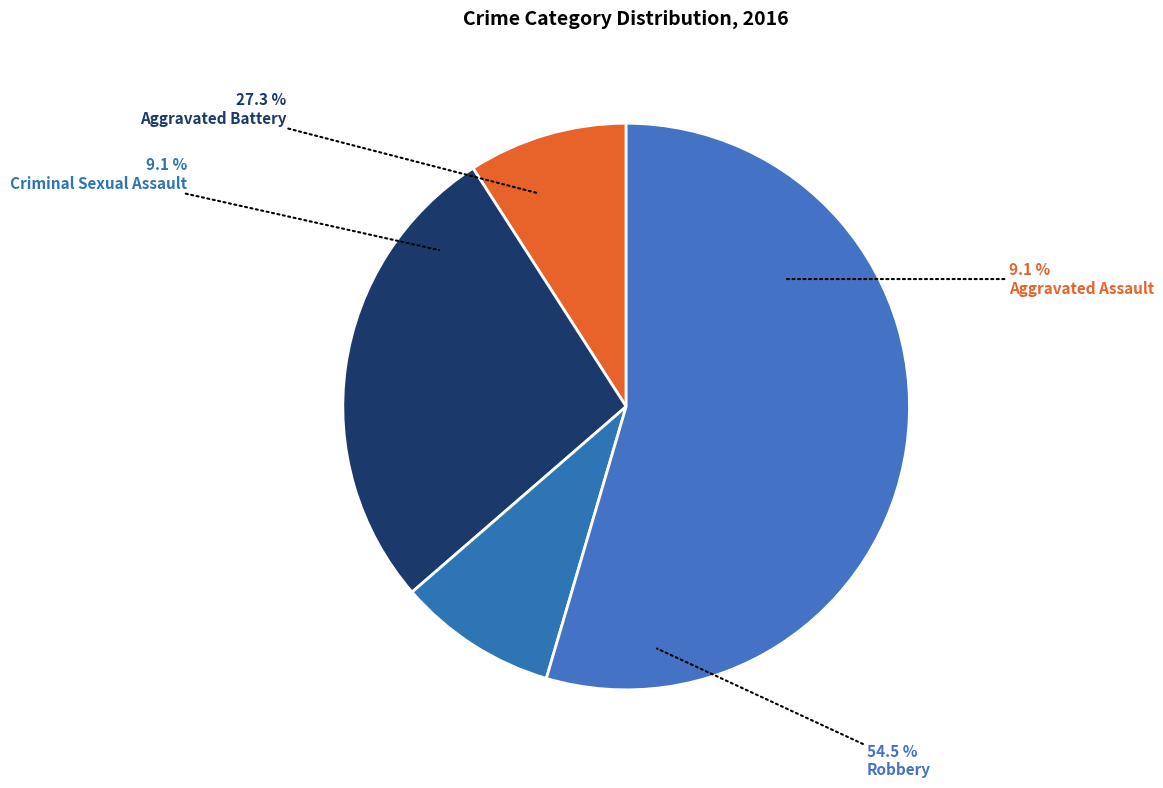

Which slice is the smallest?

Aggravated Assault